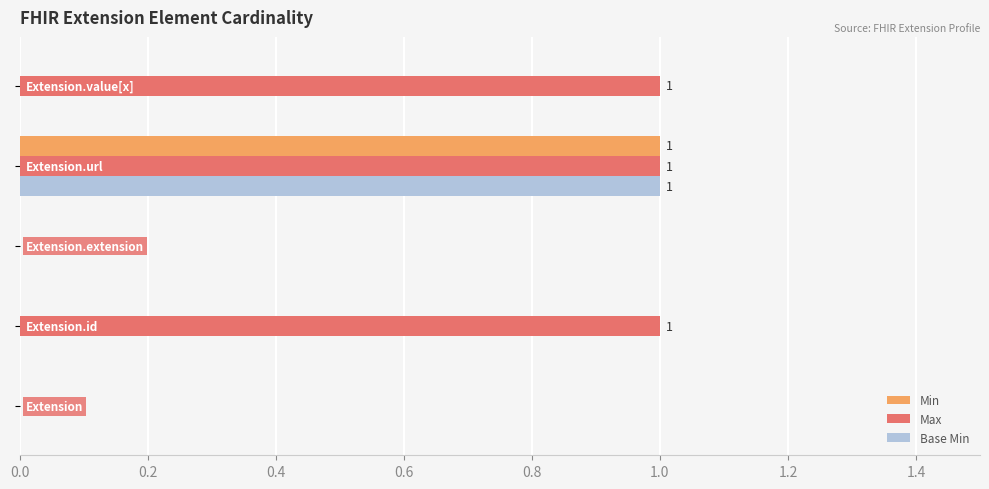

How many data points does each series have?

5